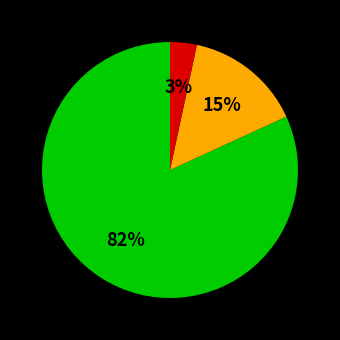

Is there any slice that represents more than half of the pie?

Yes